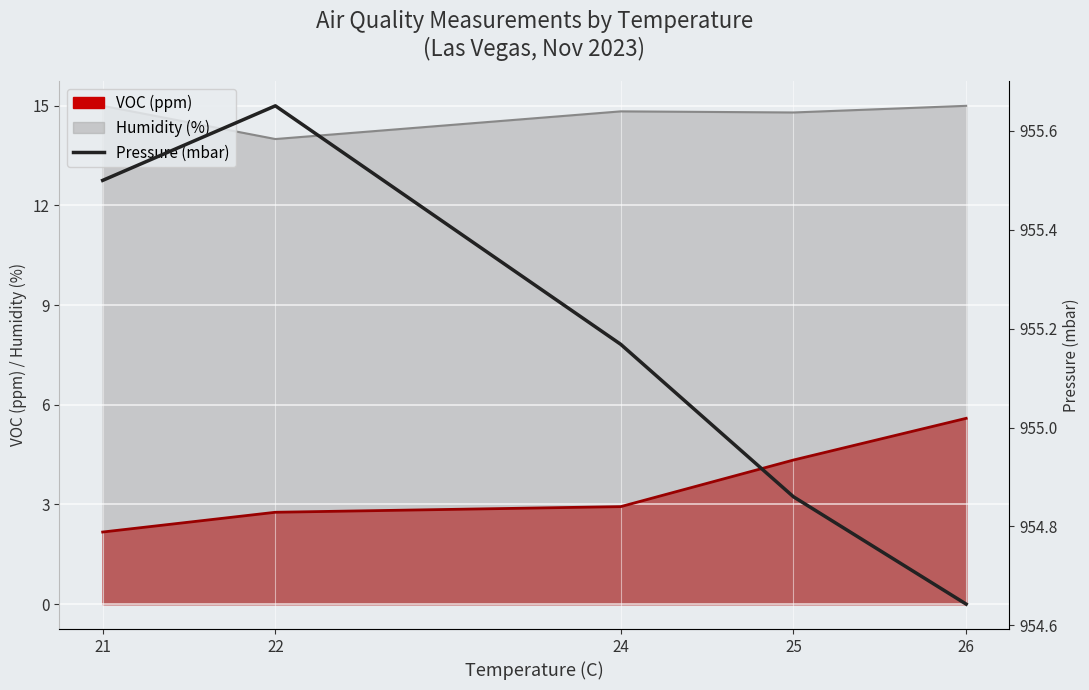

At which category does the chart reach its minimum across all series?

26